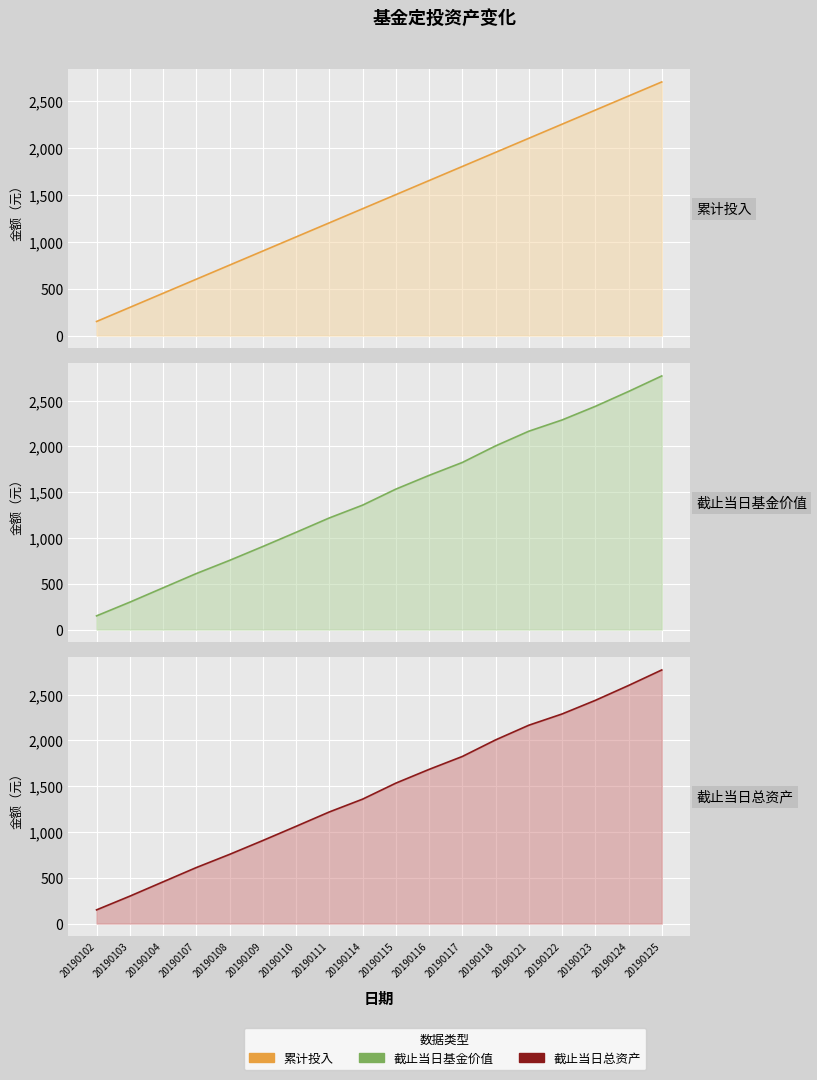

What is the difference between the 截止当日基金价值 values at 20190121 and 20190109?

1259.4